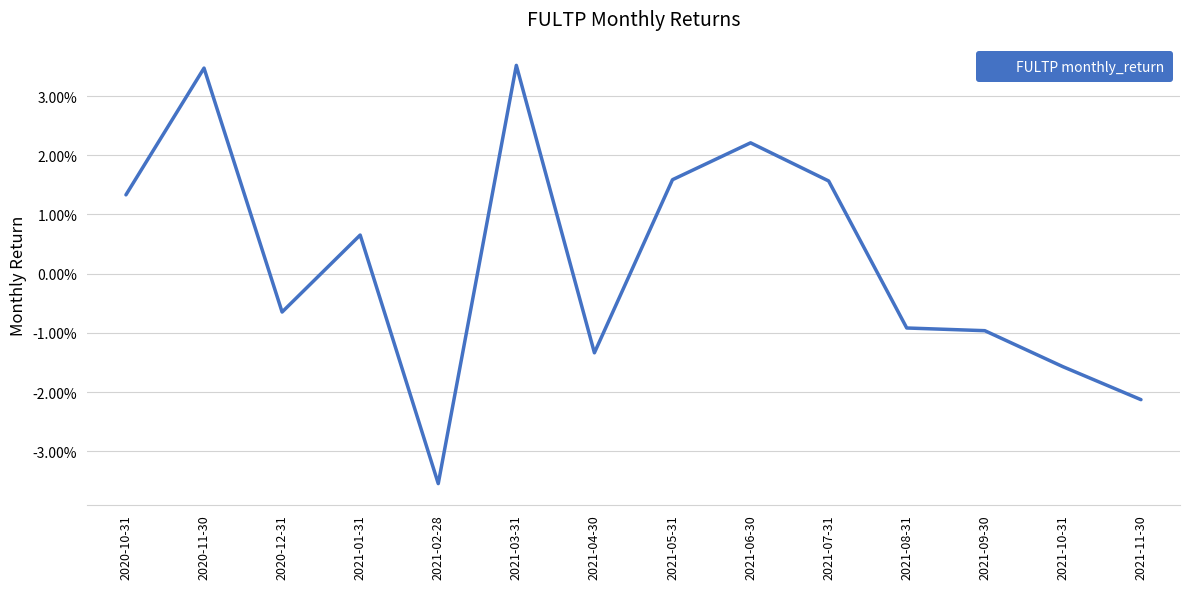

Which label corresponds to the largest value in the chart?

2021-03-31